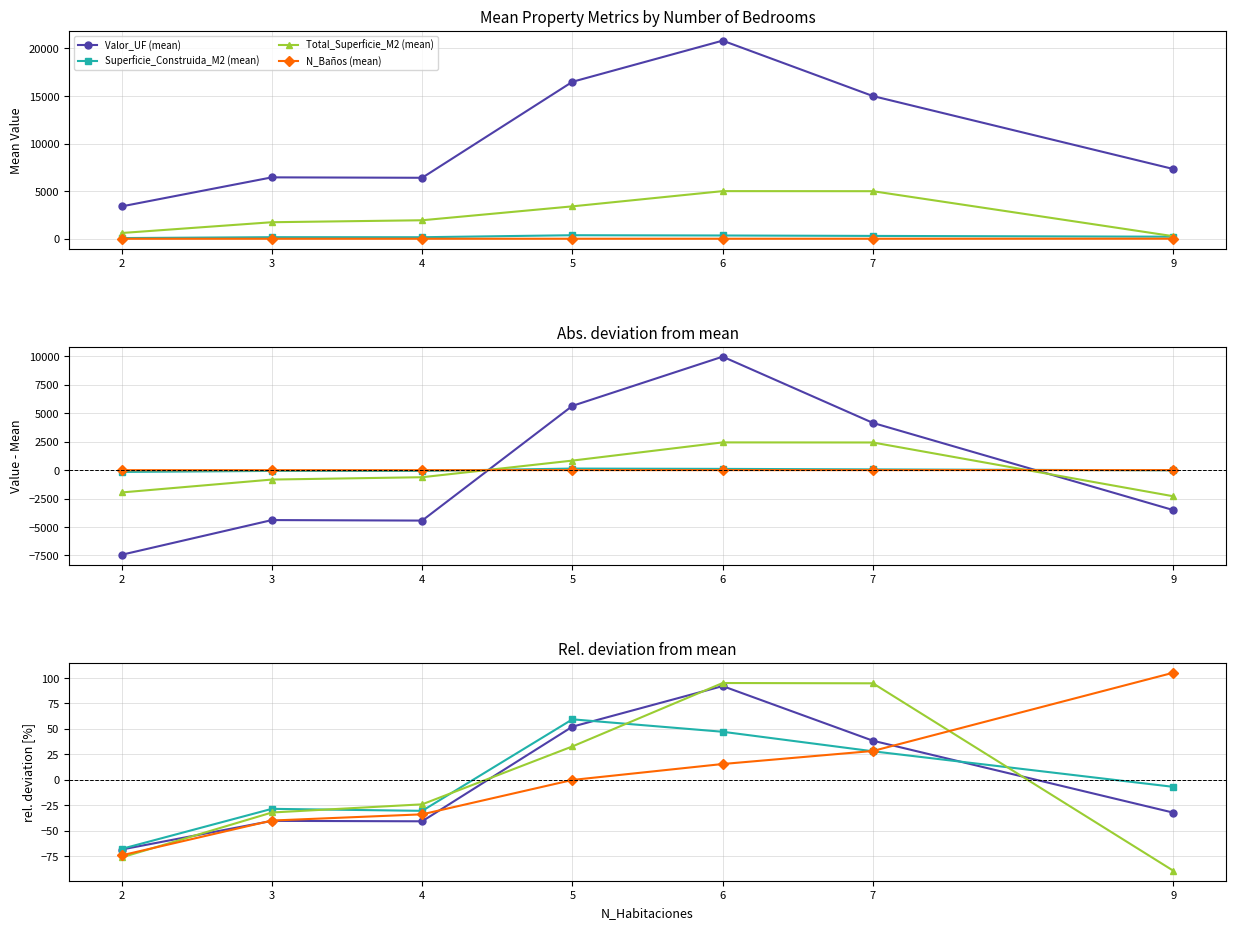

What is the spread (max minus min) of values at 6?

79.6